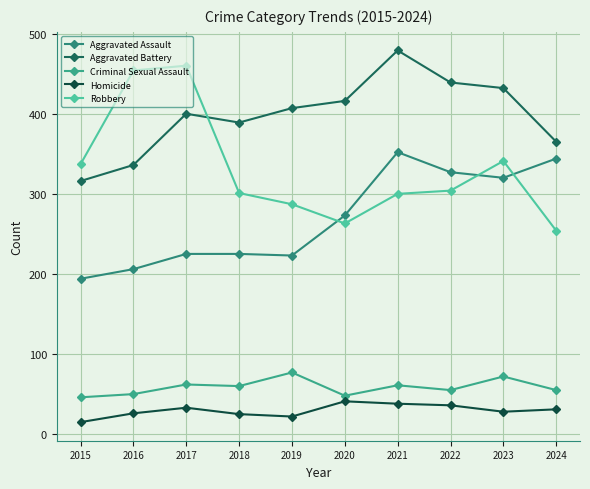

How many lines are shown in the chart?

5